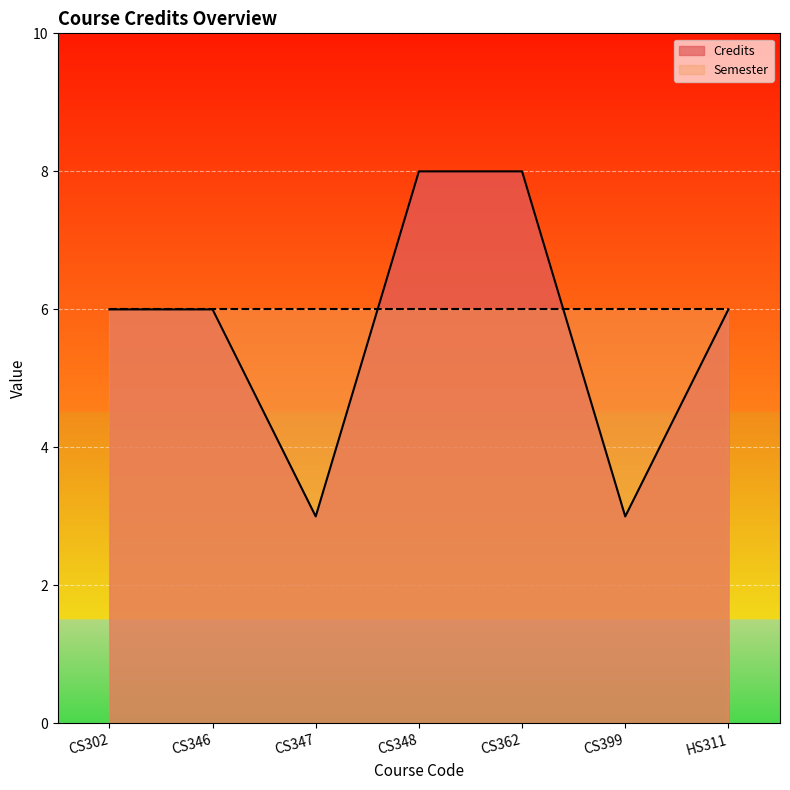

What is the smallest value displayed?

3